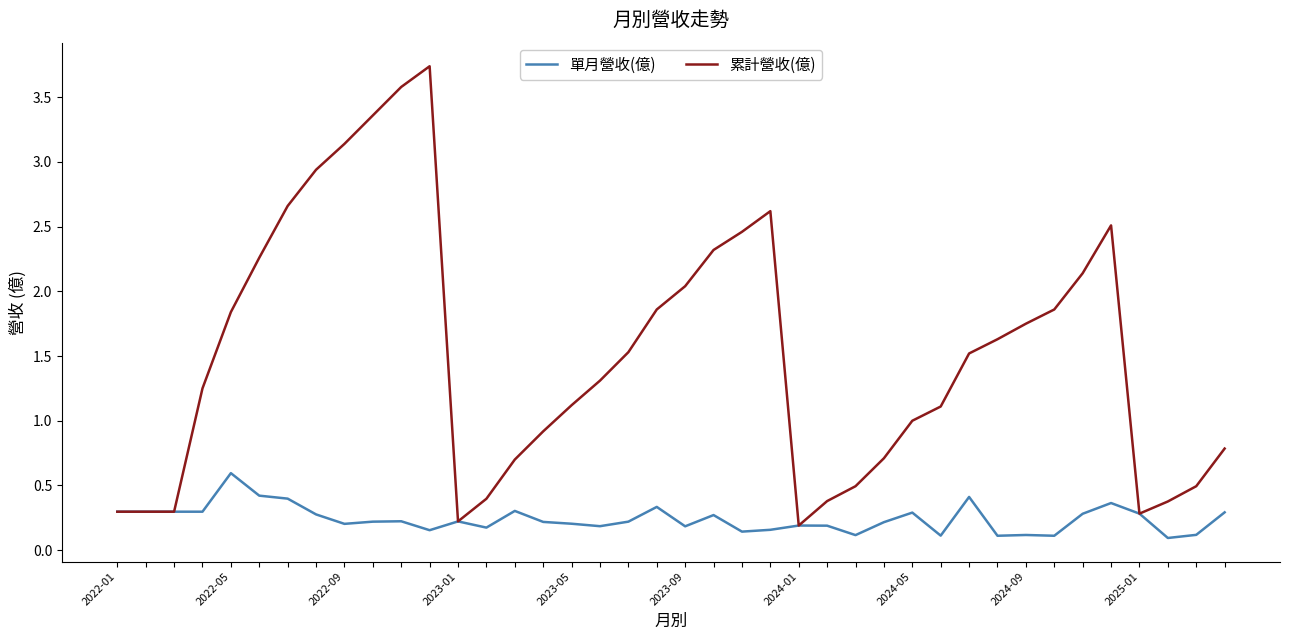

What is the maximum value for 累計營收(億)?

3.7